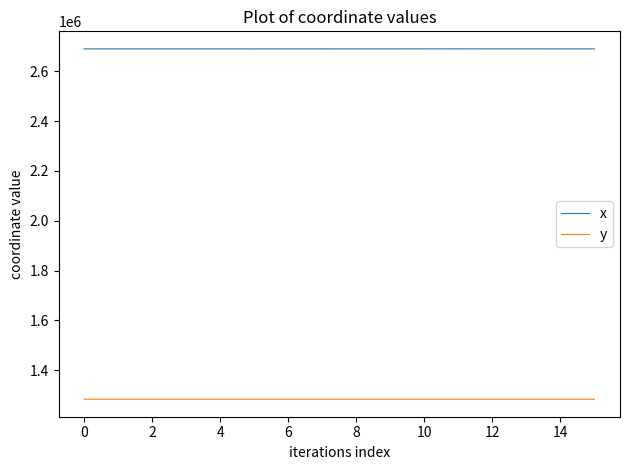

What is the lowest value of the x series?

2689826.3